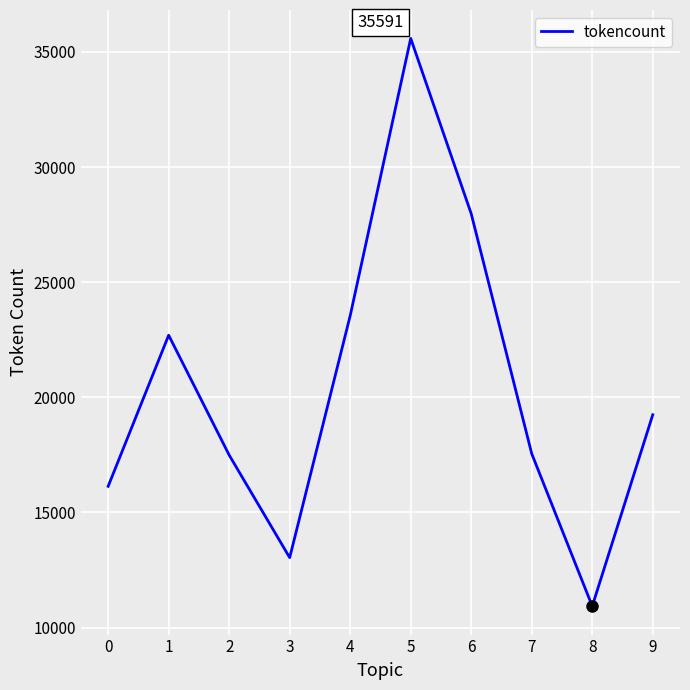

The value at 7 is 25091. True or false?

False